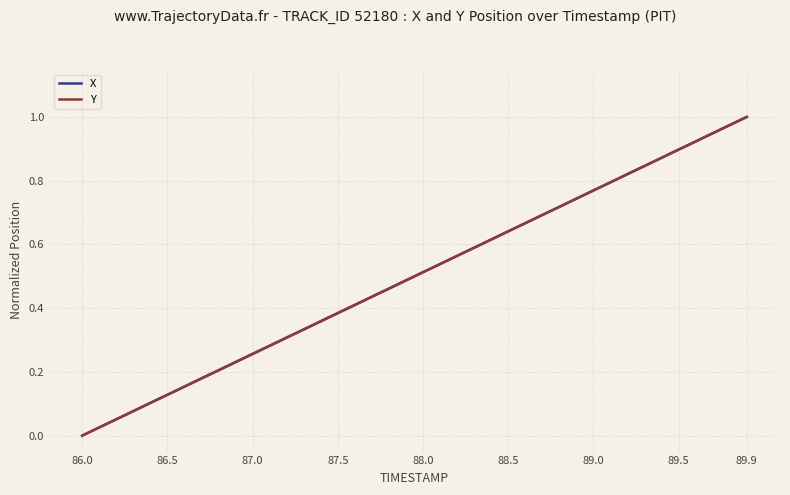

Which series has the largest total across all categories?

X